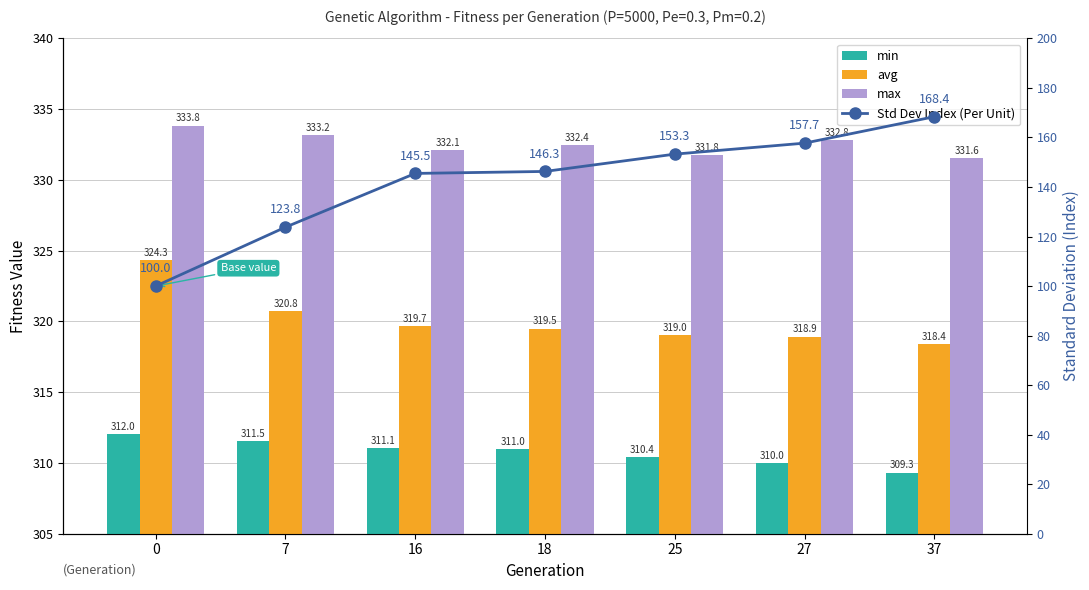

Read the max value at 27.

332.8